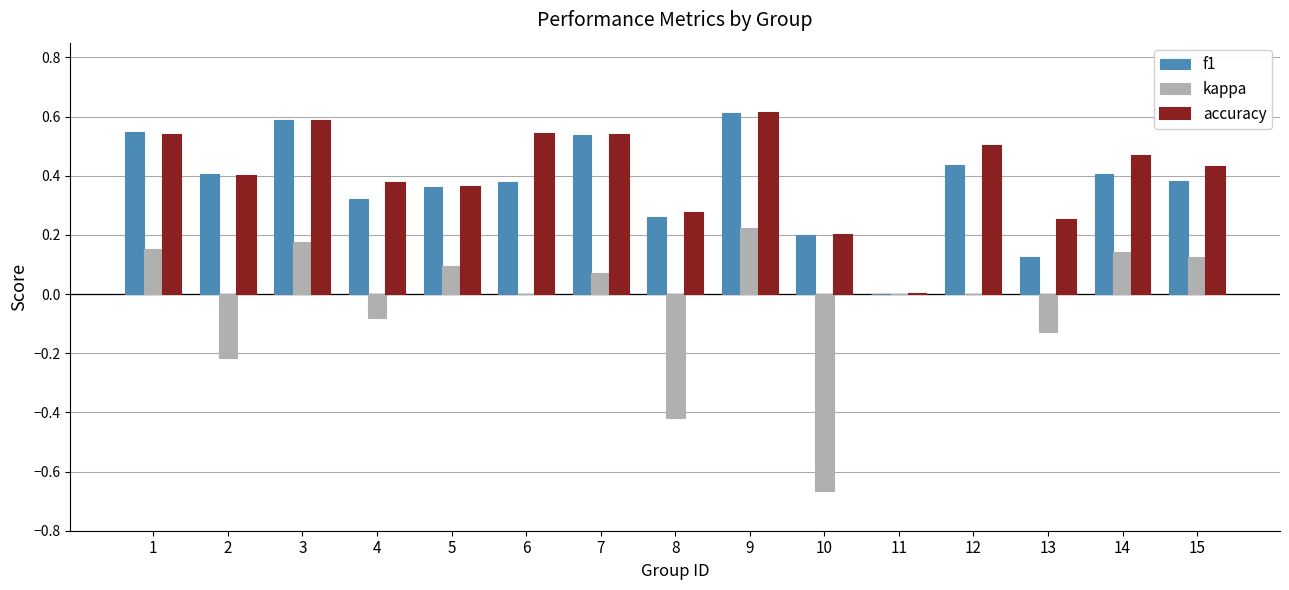

What is the sum of the f1 values at 7 and 9?

1.2